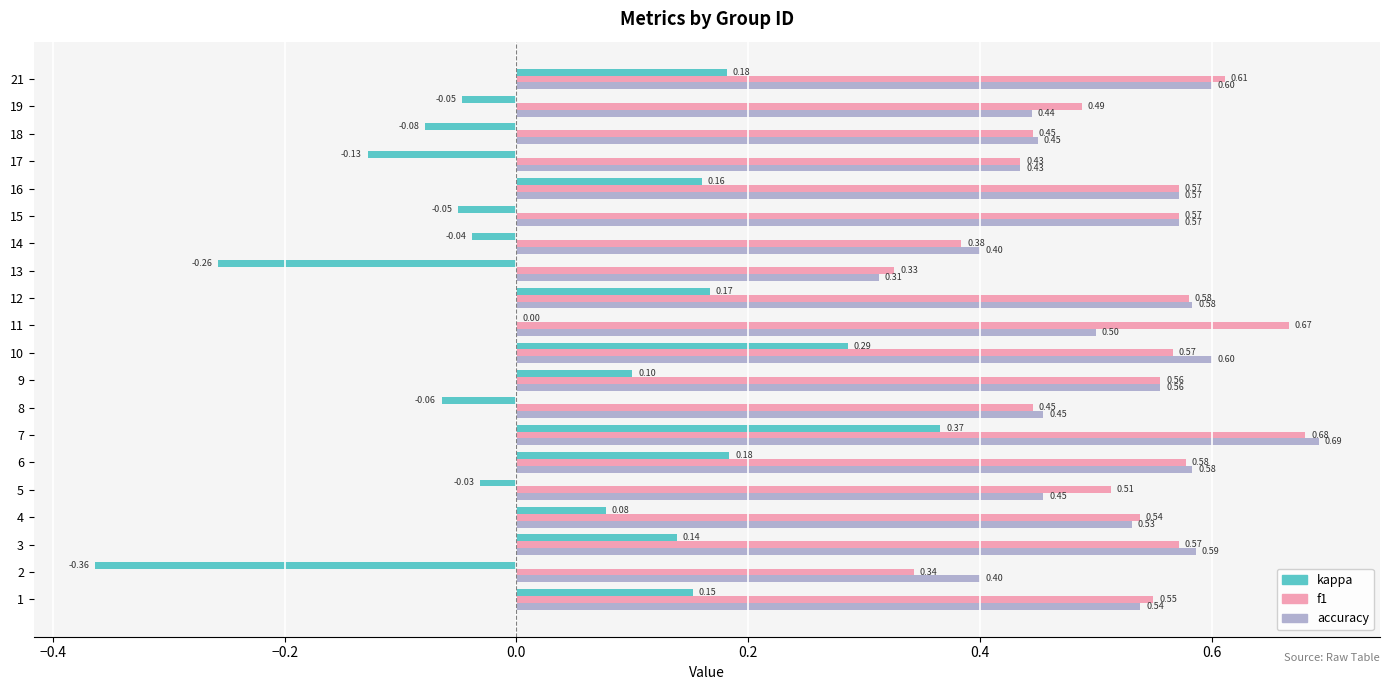

What is the sum of the accuracy values at 11 and 10?

1.1